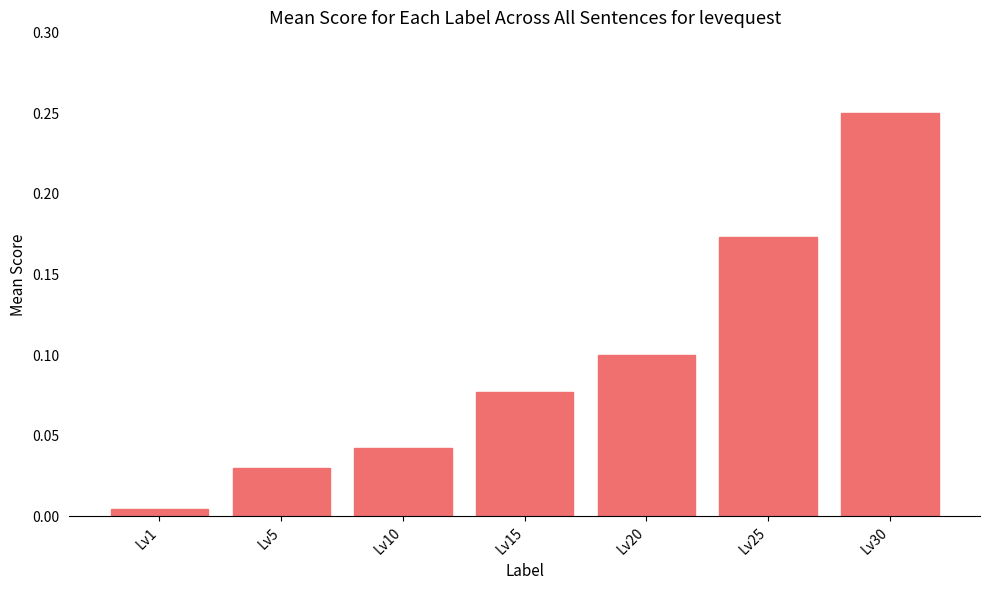

Is it true that the value at Lv25 is 0.1?

False